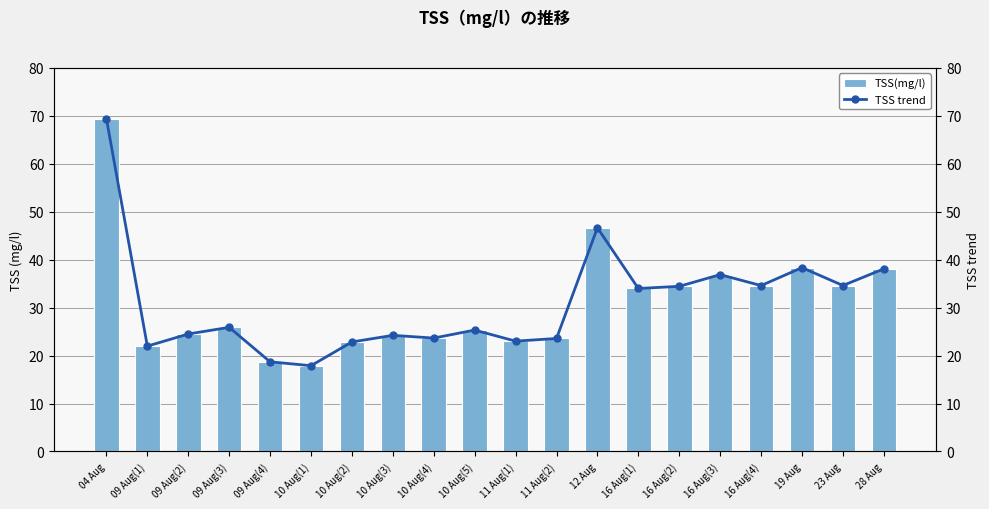

How many data points in TSS trend are above 25?

11